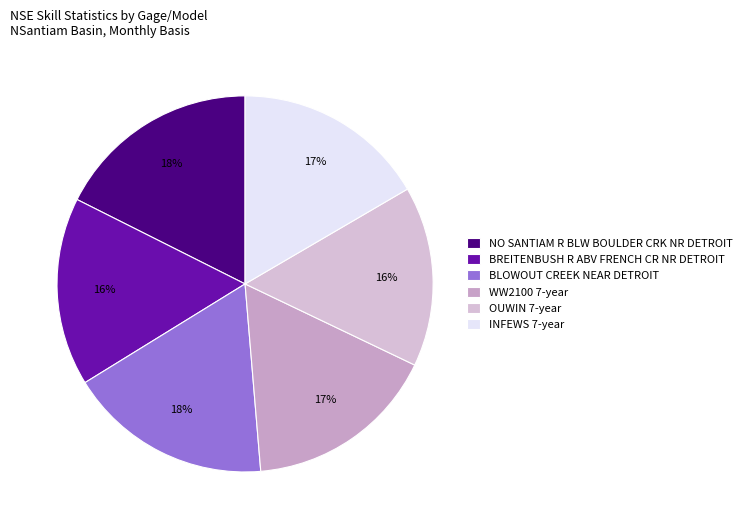

How many slices are in this pie chart?

6